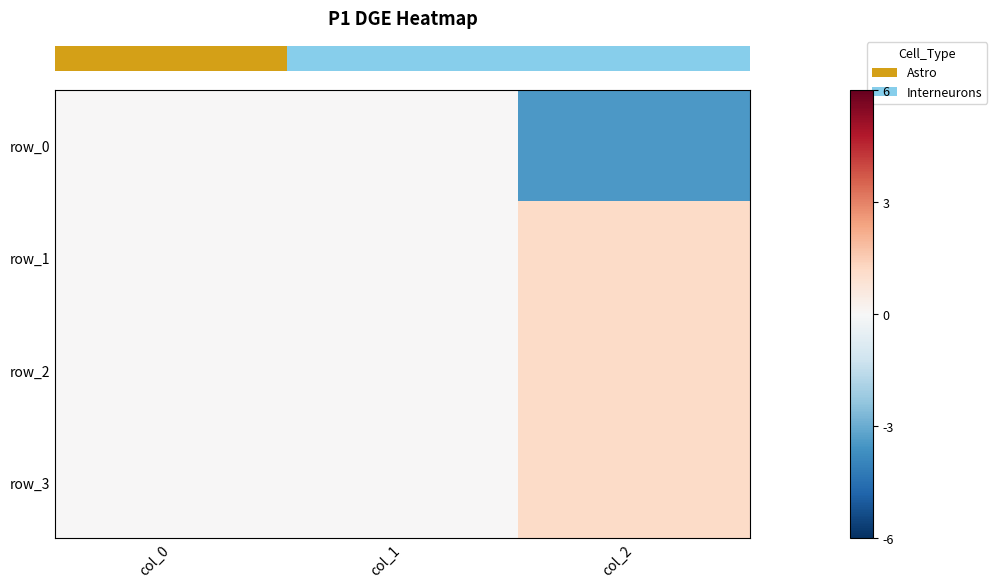

Read the row_0 value at col_2.

-3.5